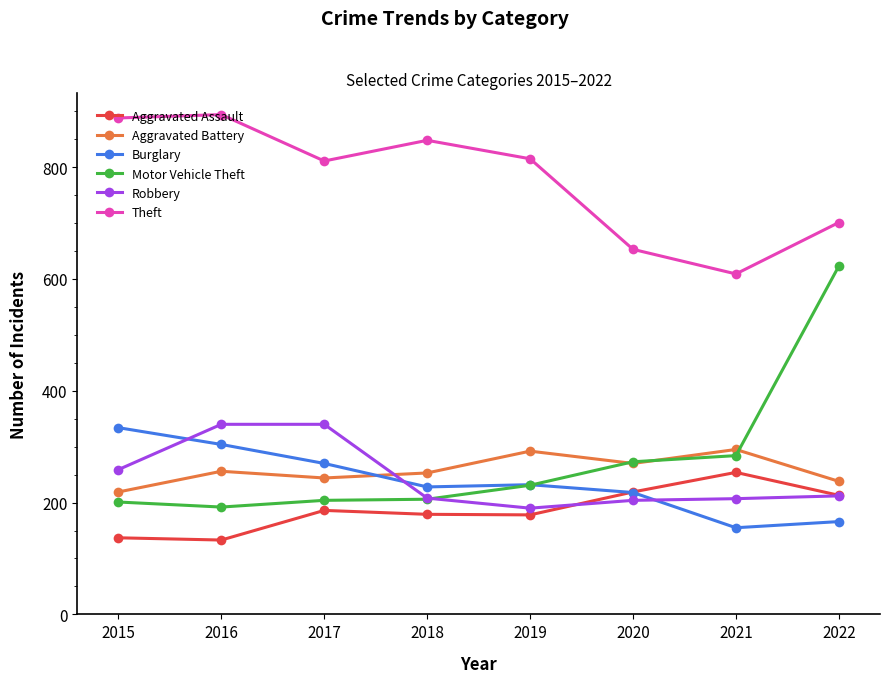

True or false: Burglary and Motor Vehicle Theft intersect in this chart.

True